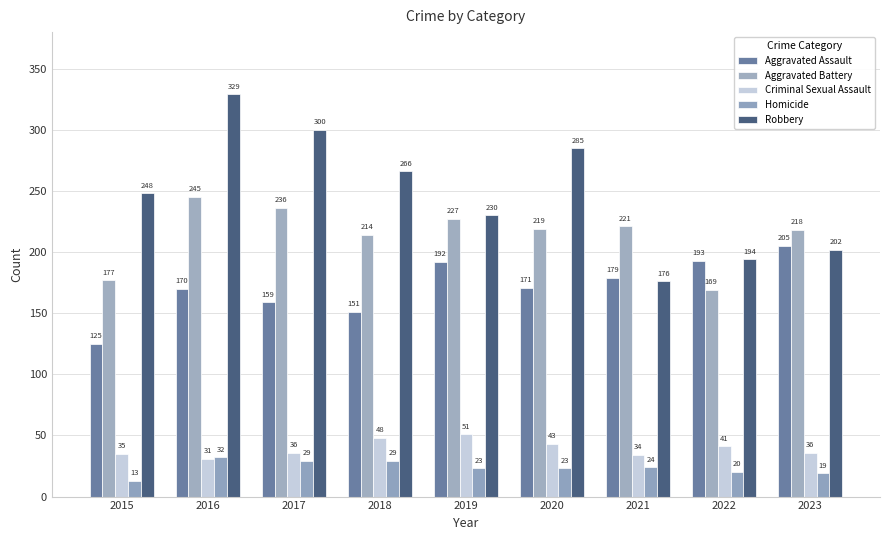

What is the sum of all Homicide values?

212